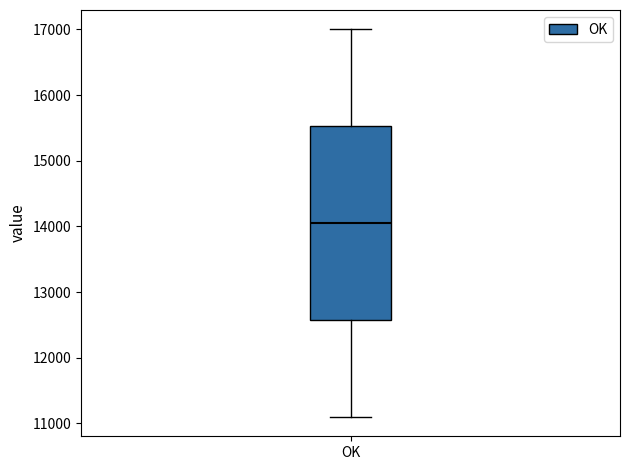

Read this box plot against the y-axis: the position of the median line, the range covered by the box, and the ends of both whiskers. The values are not printed on the chart, so give them approximately, as read against the axis.

median 14100, box 12600 to 15500, whiskers 11100 to 17000